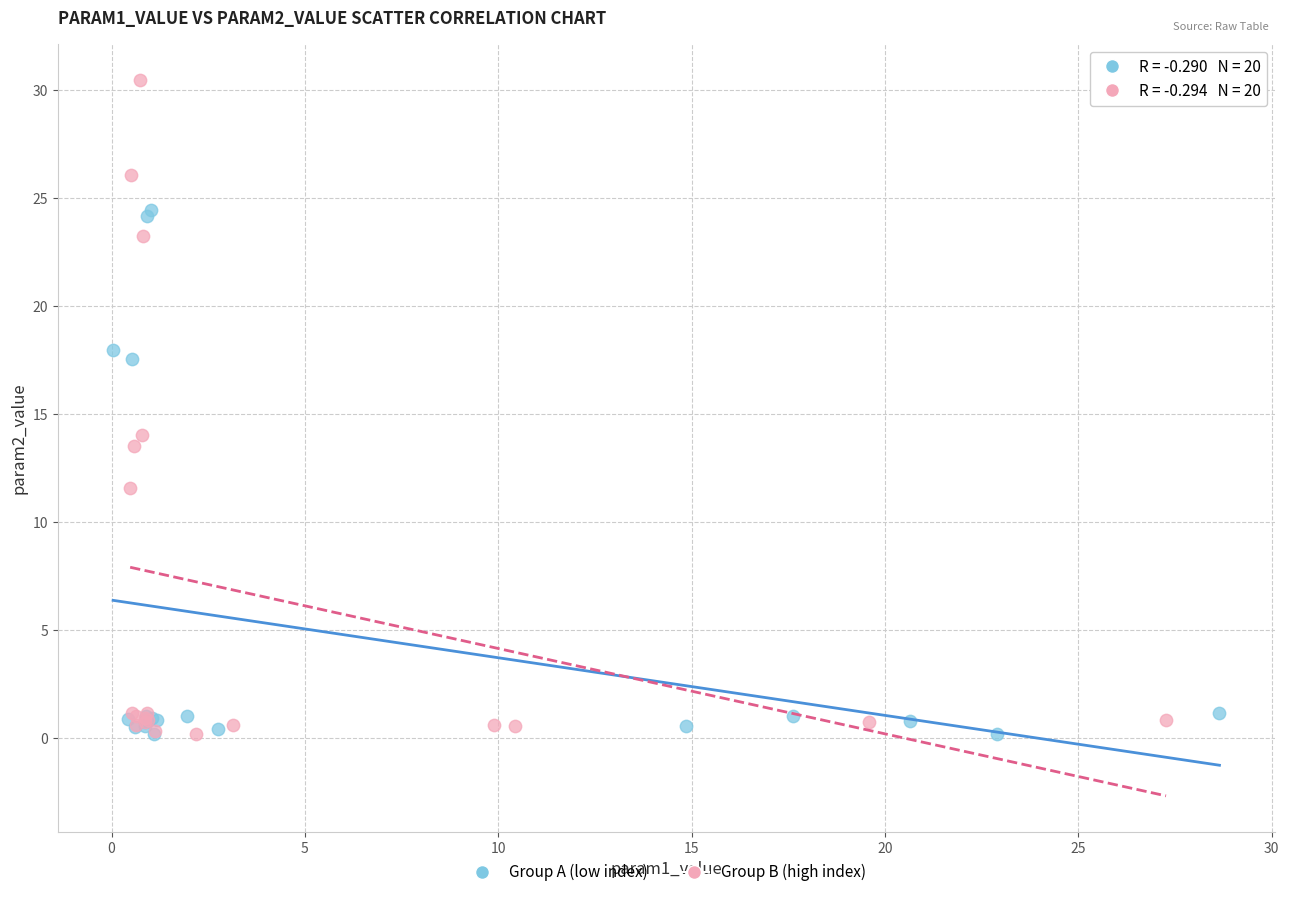

Which series reaches the maximum Y coordinate?

Group B (high index)